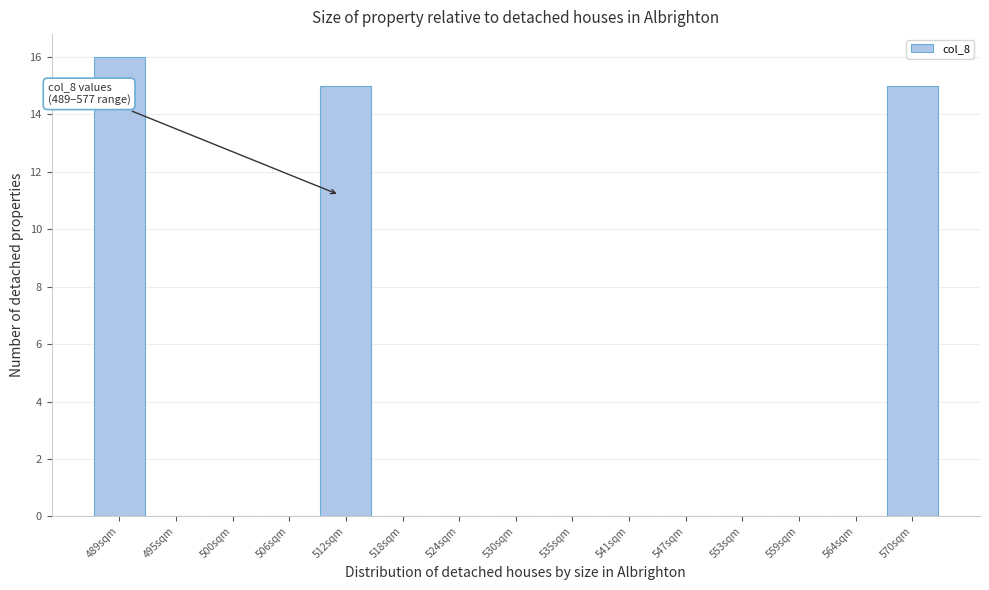

Reading right to left, transcribe all the data shown in this chart.

570sqm=15	564sqm=0	559sqm=0	553sqm=0	547sqm=0	541sqm=0	535sqm=0	530sqm=0	524sqm=0	518sqm=0	512sqm=15	506sqm=0	500sqm=0	495sqm=0	489sqm=16